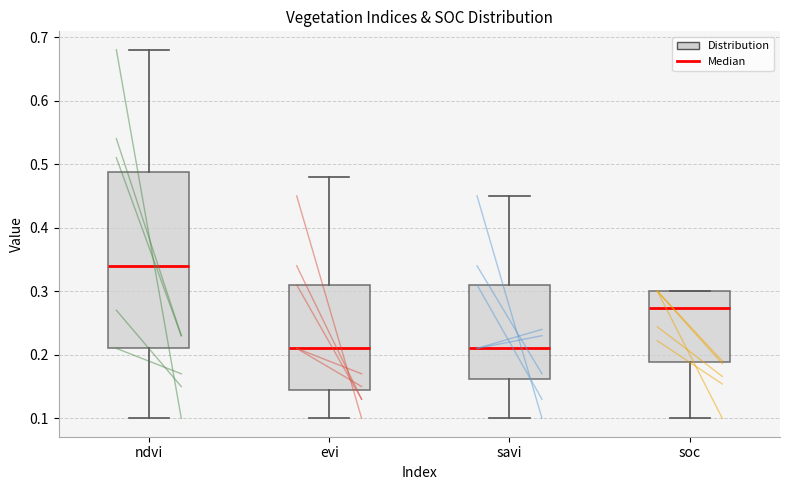

Comparing the boxes themselves (not the whiskers), which one is the tallest?

ndvi